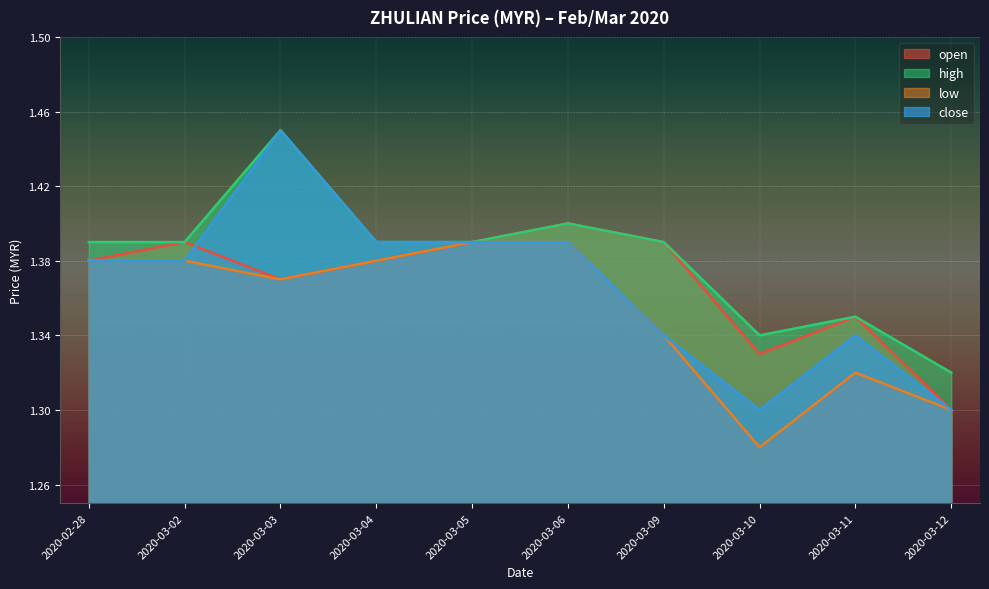

List the labels in order of low value, smallest first.

2020-03-10, 2020-03-12, 2020-03-11, 2020-03-09, 2020-03-03, 2020-02-28, 2020-03-02, 2020-03-04, 2020-03-05, 2020-03-06